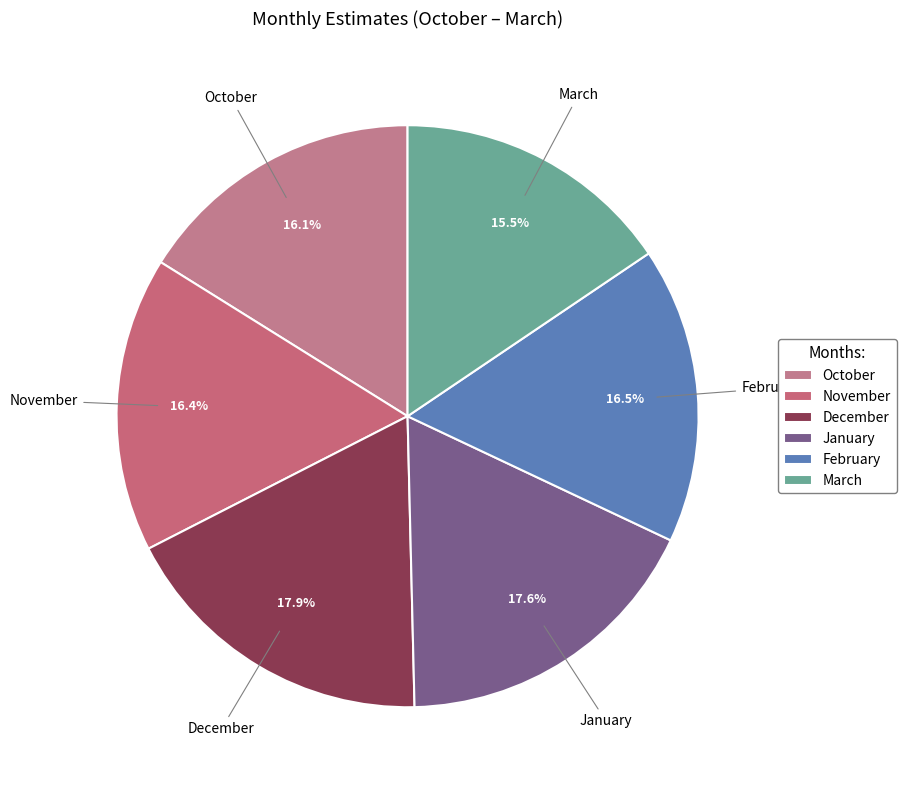

True or false: December accounts for 18% of the total.

True